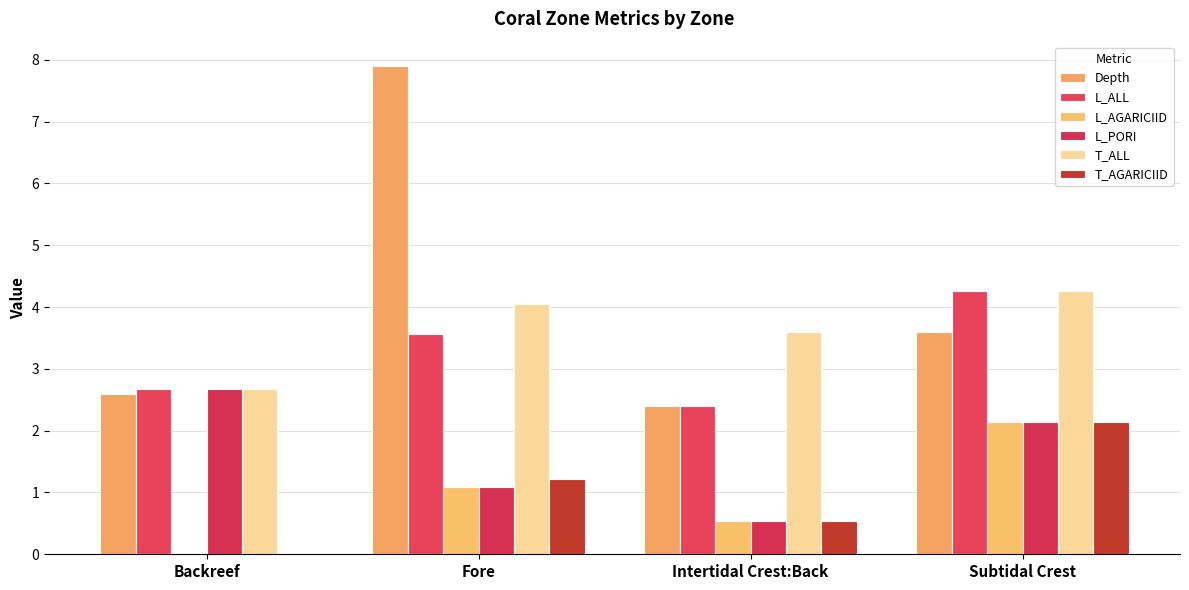

Which series has the largest total across all categories?

Depth